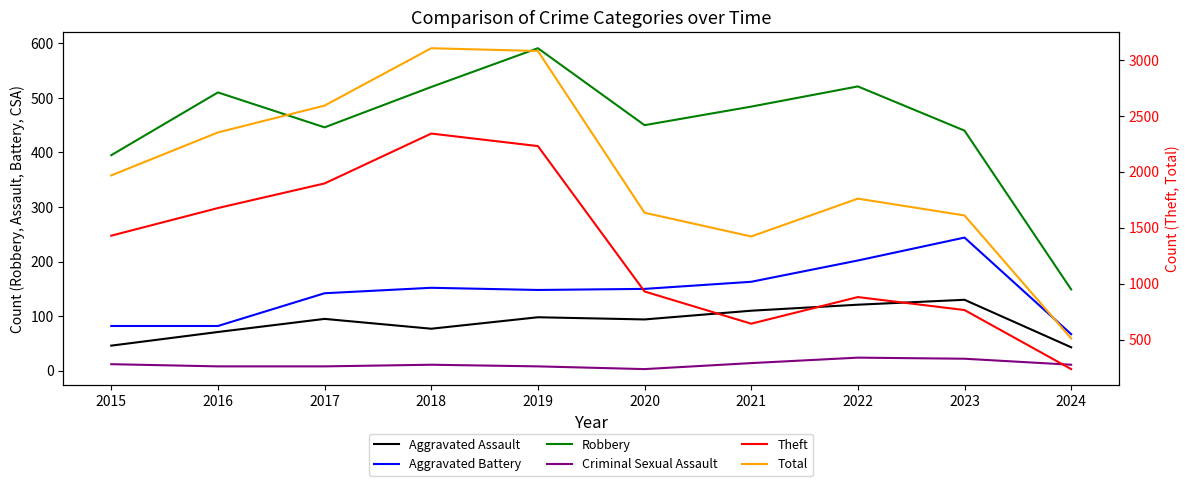

What is the minimum value shown in the chart?

3